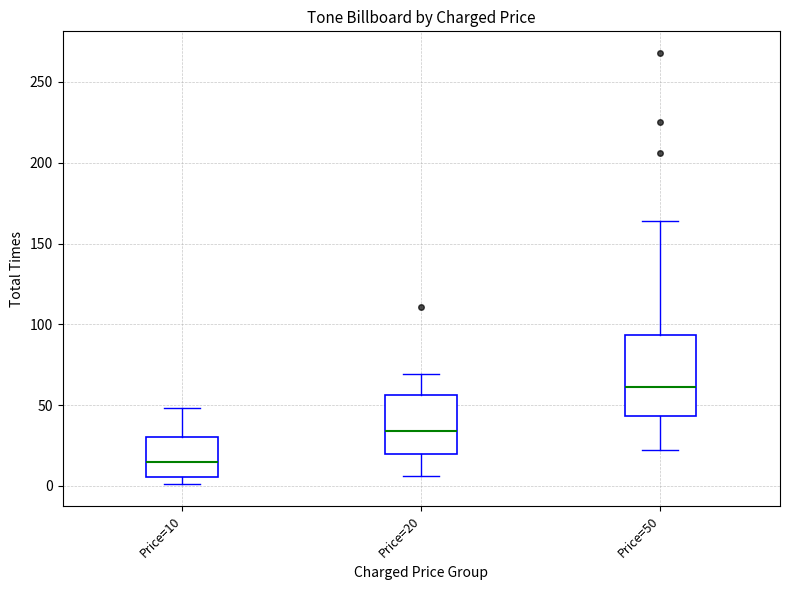

Reading left to right, read every box against the y-axis: the position of its median line, the range the box covers, and the ends of its whiskers. The values are not printed on the chart, so give them approximately, as read against the axis.

Price=10: median 15, box 5 to 30, whiskers 0 to 50
Price=20: median 35, box 20 to 55, whiskers 5 to 70
Price=50: median 60, box 45 to 95, whiskers 20 to 165